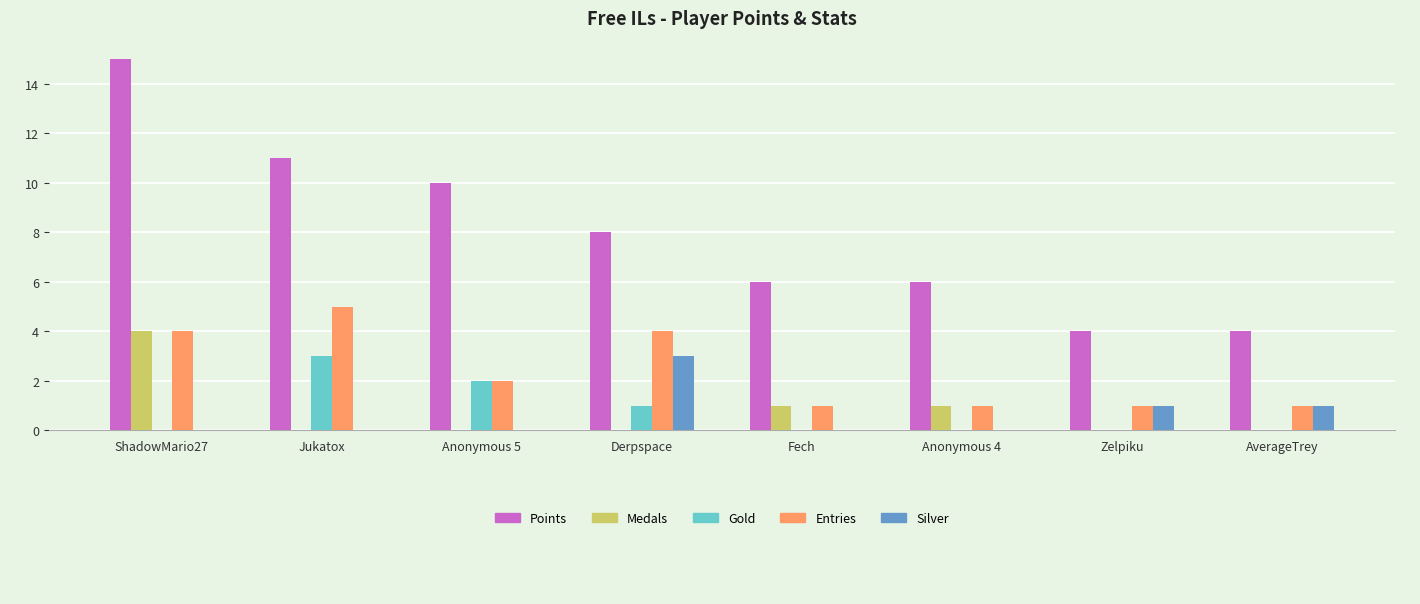

What is the total value across all series at Derpspace?

16